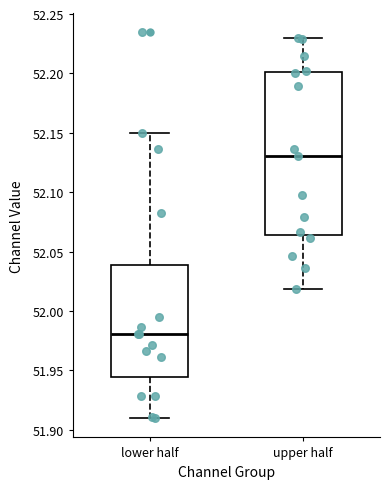

Which box has the highest median line?

upper half